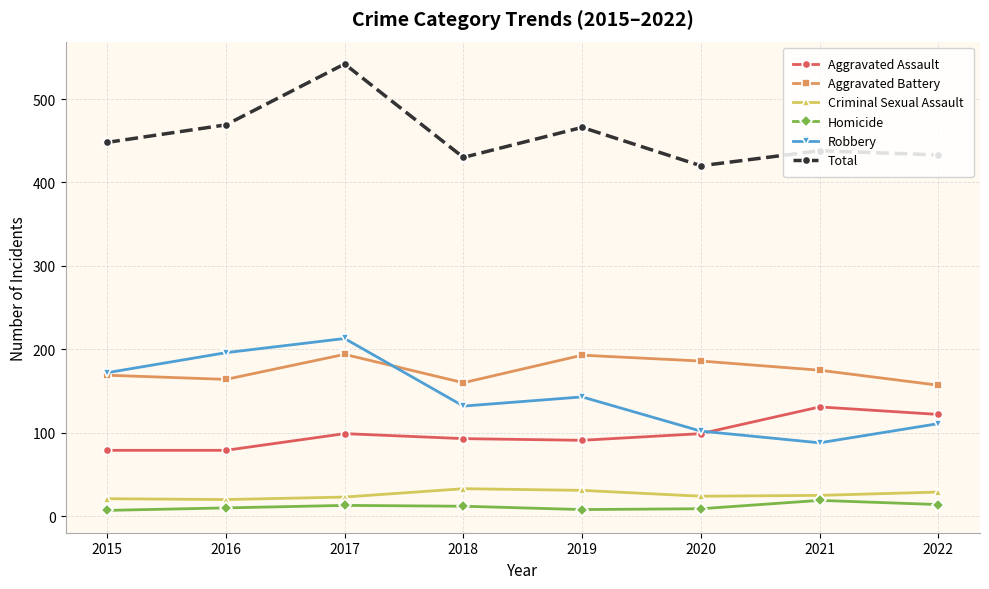

Where is the first local maximum for Total?

2017